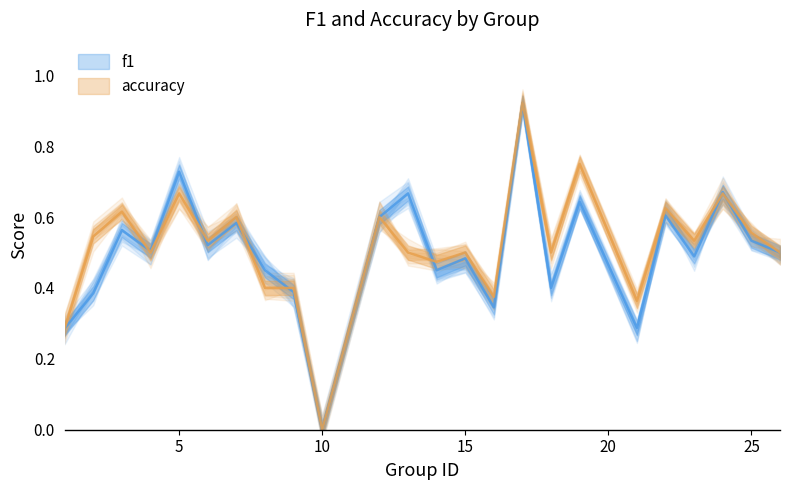

Reading left to right, list all the values displayed in this chart.

f1: 0.3	0.4	0.6	0.5	0.7	0.5	0.6	0.5	0.4	0.0	0.6	0.7	0.5	0.5	0.3	0.9	0.4	0.6	0.3	0.6	0.5	0.7	0.5	0.5
accuracy: 0.3	0.5	0.6	0.5	0.7	0.5	0.6	0.4	0.4	0.0	0.6	0.5	0.5	0.5	0.4	0.9	0.5	0.8	0.4	0.6	0.5	0.7	0.6	0.5